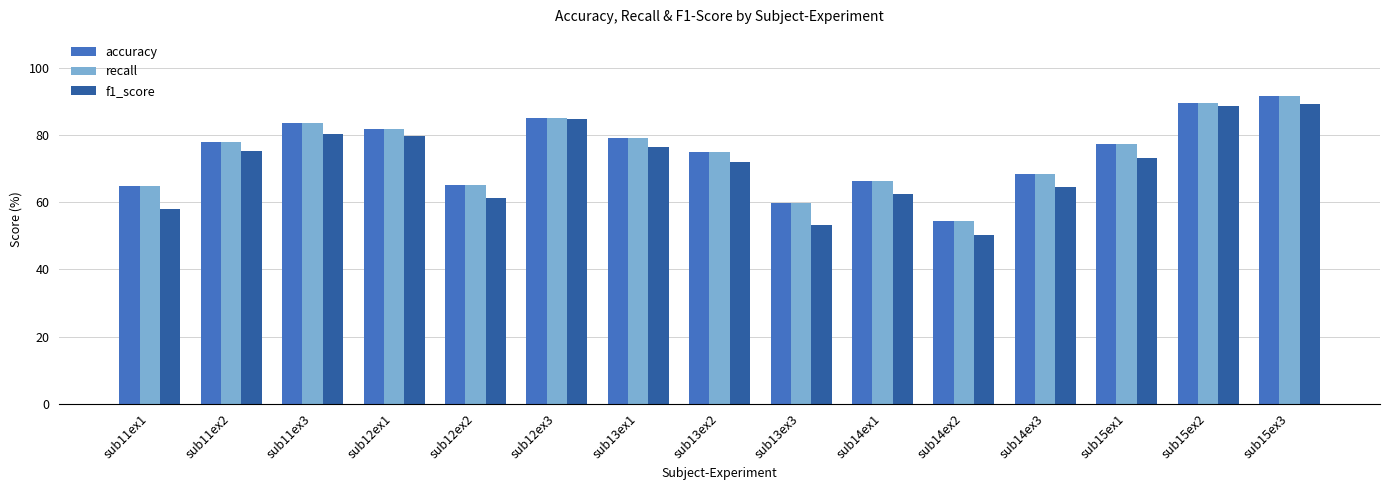

What is the minimum value for f1_score?

50.2